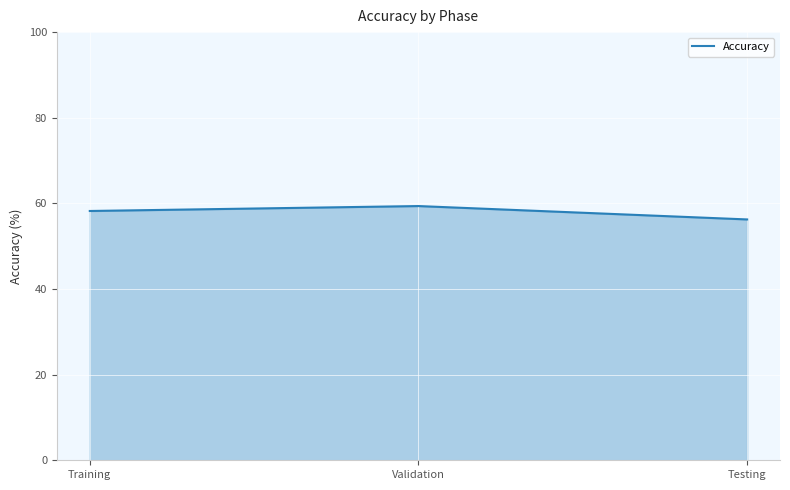

The chart shows a value of 89.6 at Testing. True or false?

False